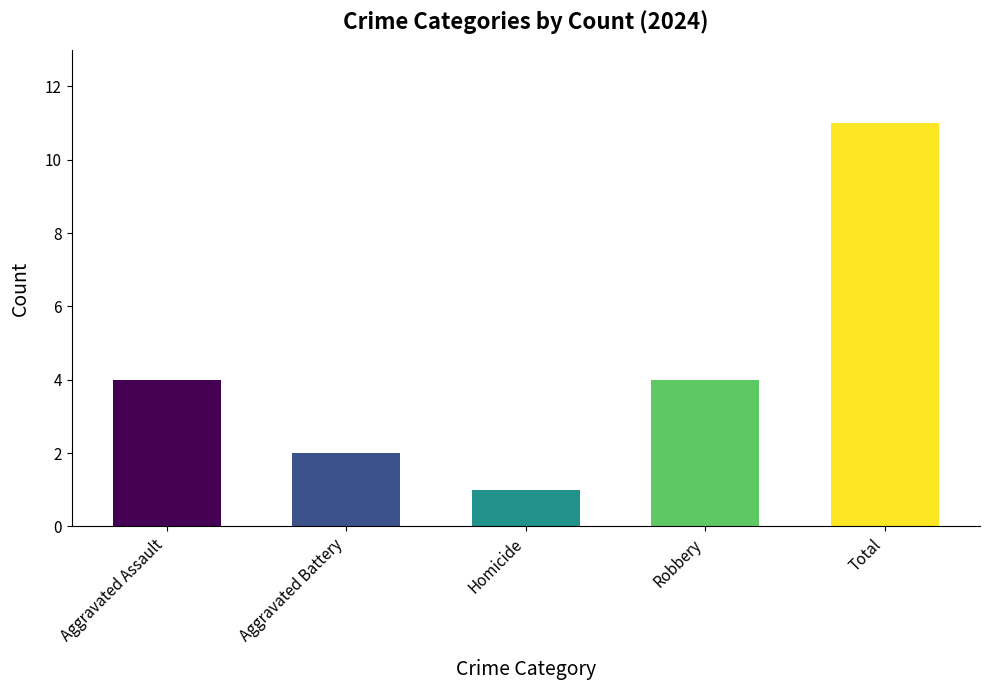

How many values are between 2 and 4?

3